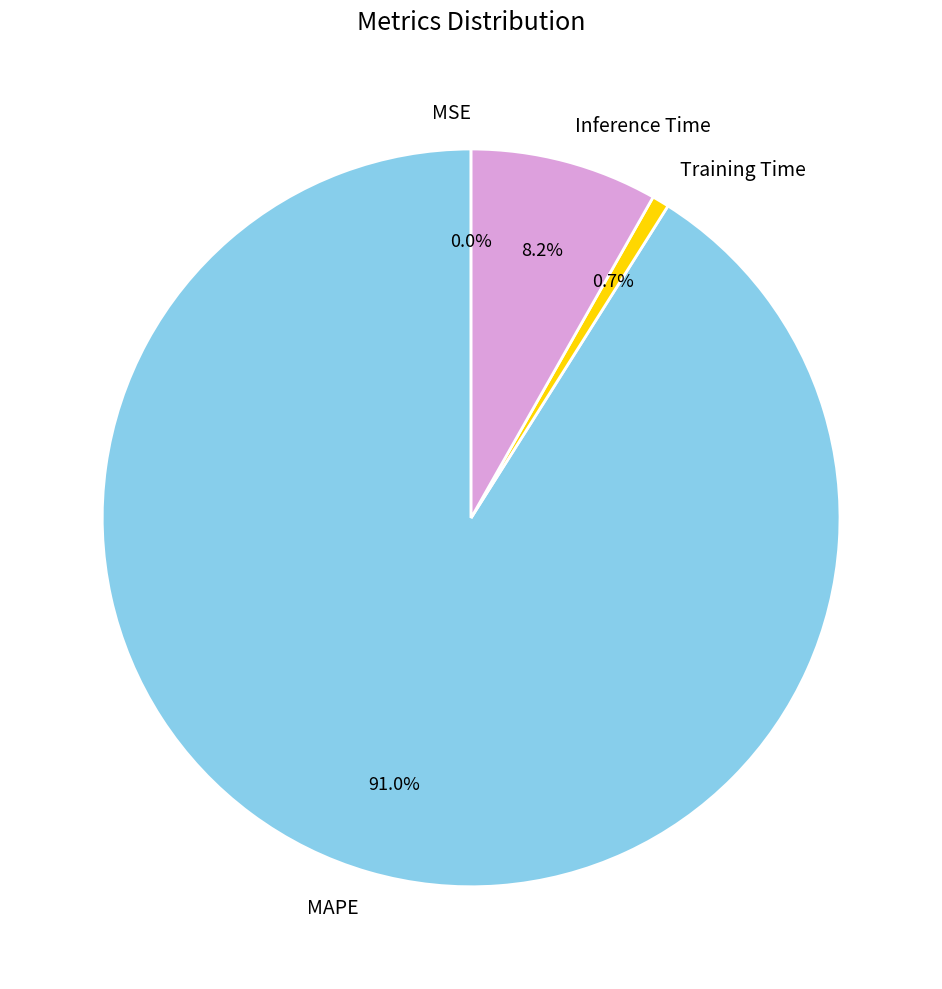

Which slice is the largest?

MAPE